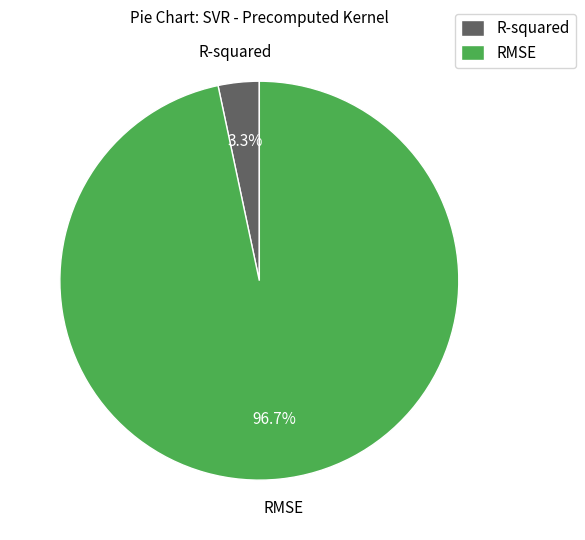

What is the largest slice in the pie chart?

RMSE